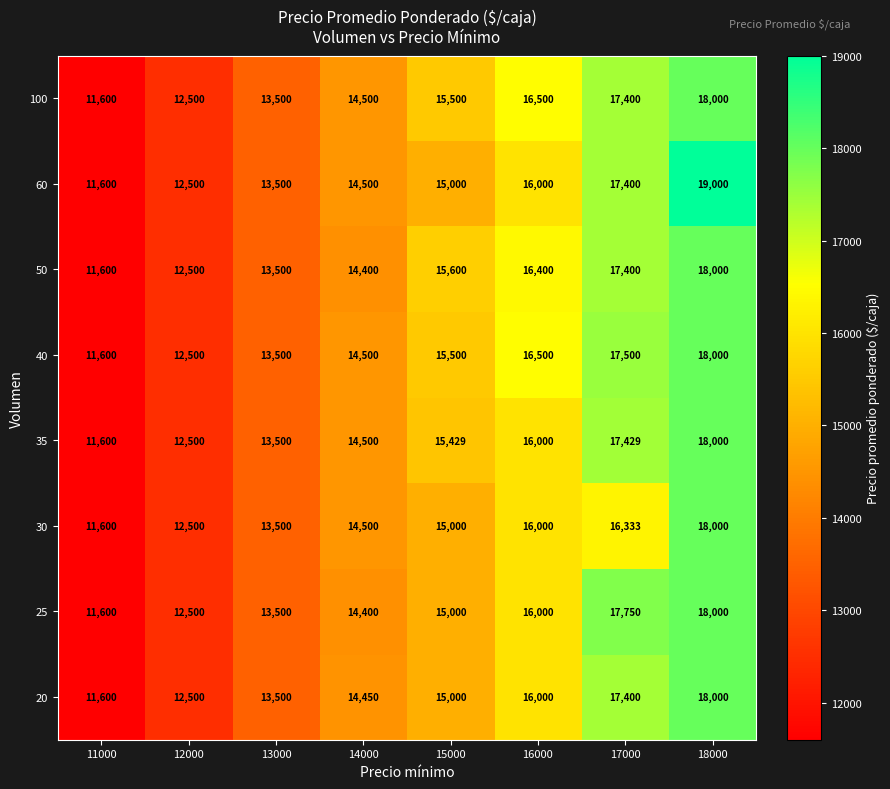

Which series changed the most between 11000 and 18000?

60